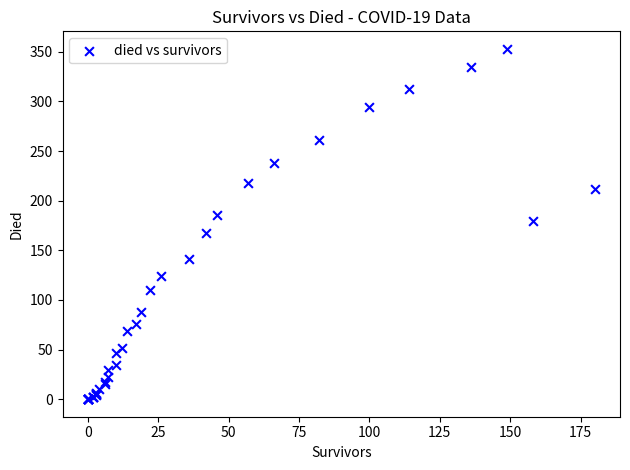

What Y value in the scatter plot is closest to 176?

180